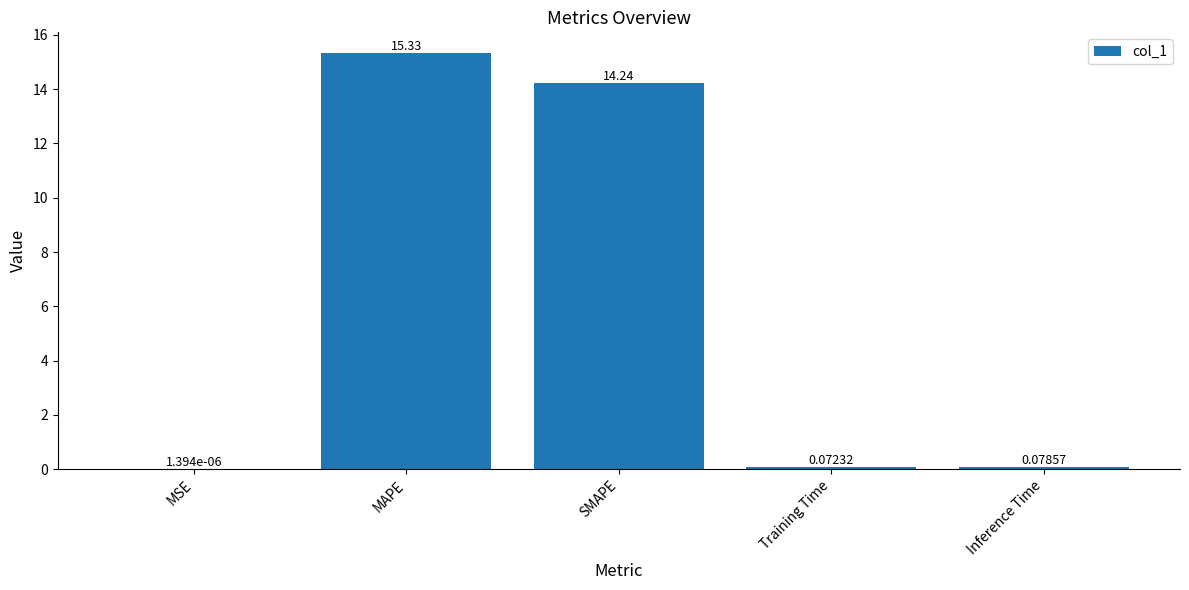

Between MSE and MAPE, which is larger?

MAPE